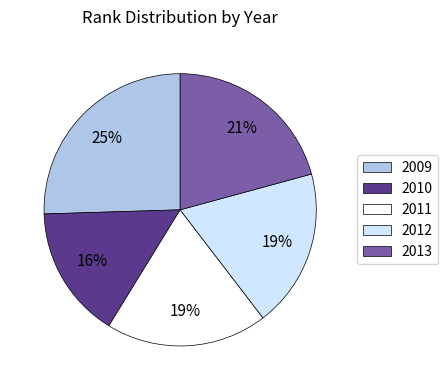

Count the number of slices in the pie.

5